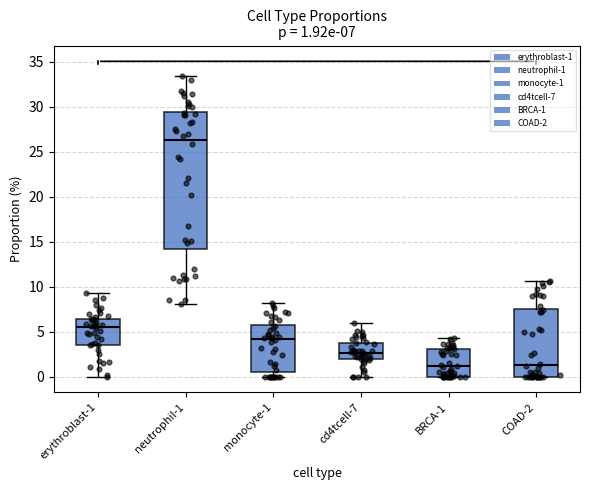

Comparing the boxes themselves (not the whiskers), which one is the tallest?

neutrophil-1